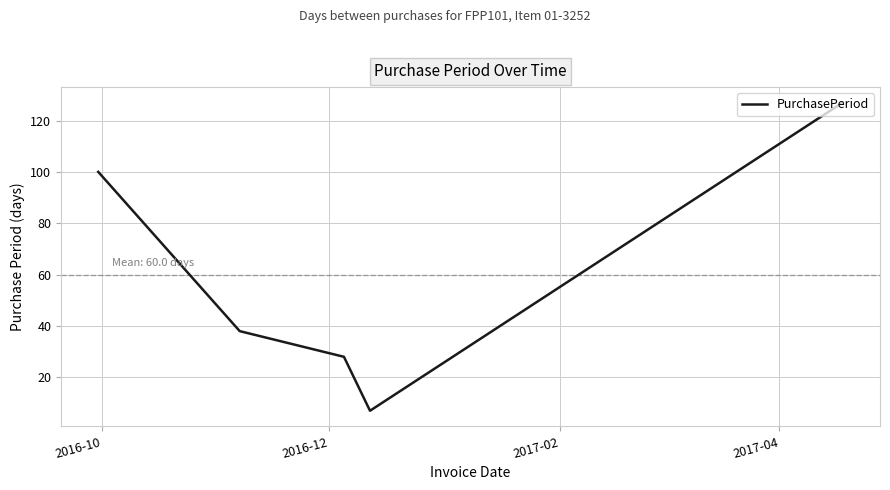

Reading right to left, what are all the values shown in this chart?

127	7	28	38	100